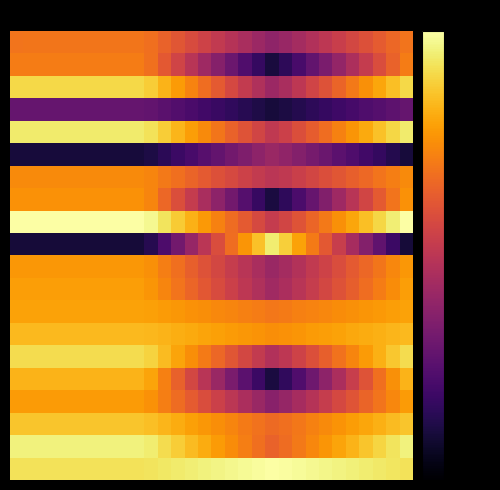

What is the maximum value shown in the chart?

-5.0